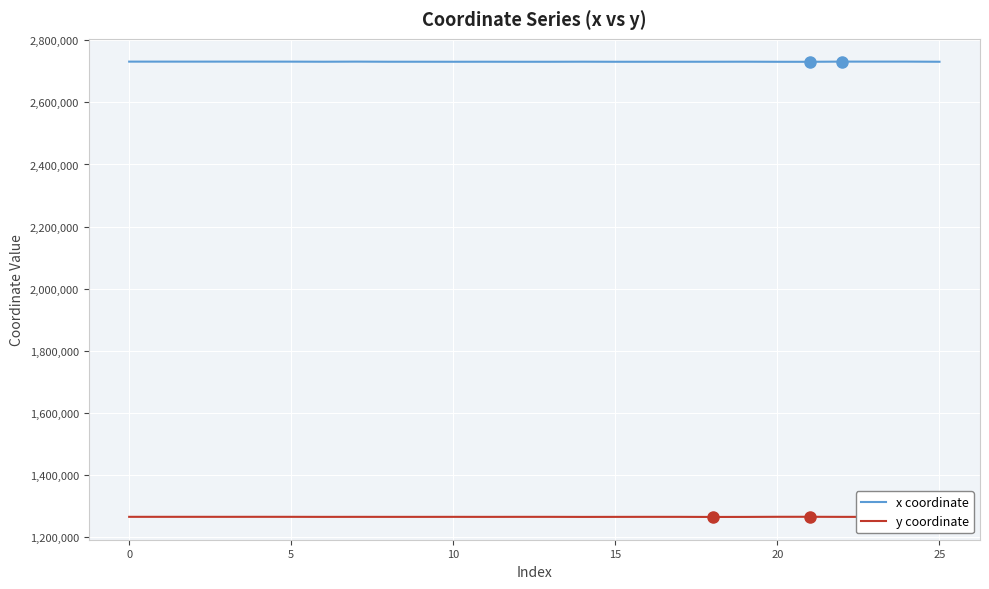

Which series has the largest total across all categories?

x coordinate